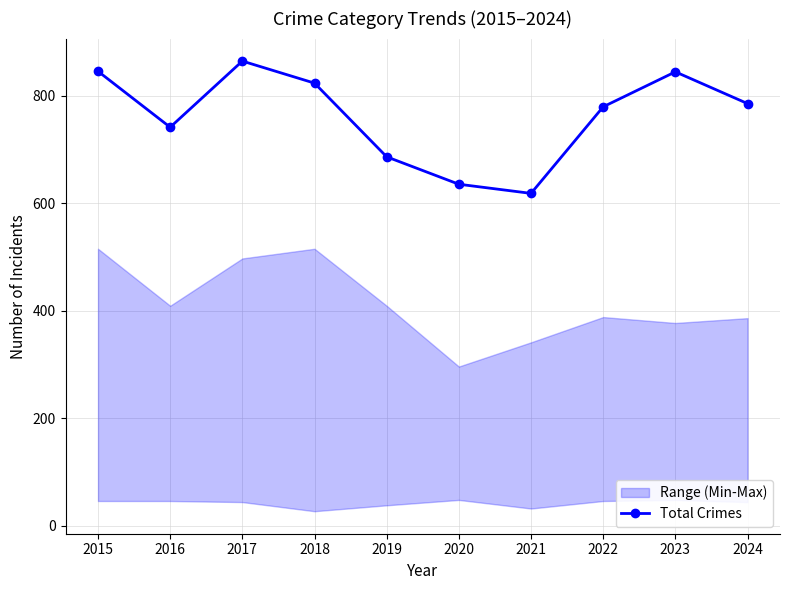

The value at 2019 is 686. True or false?

True